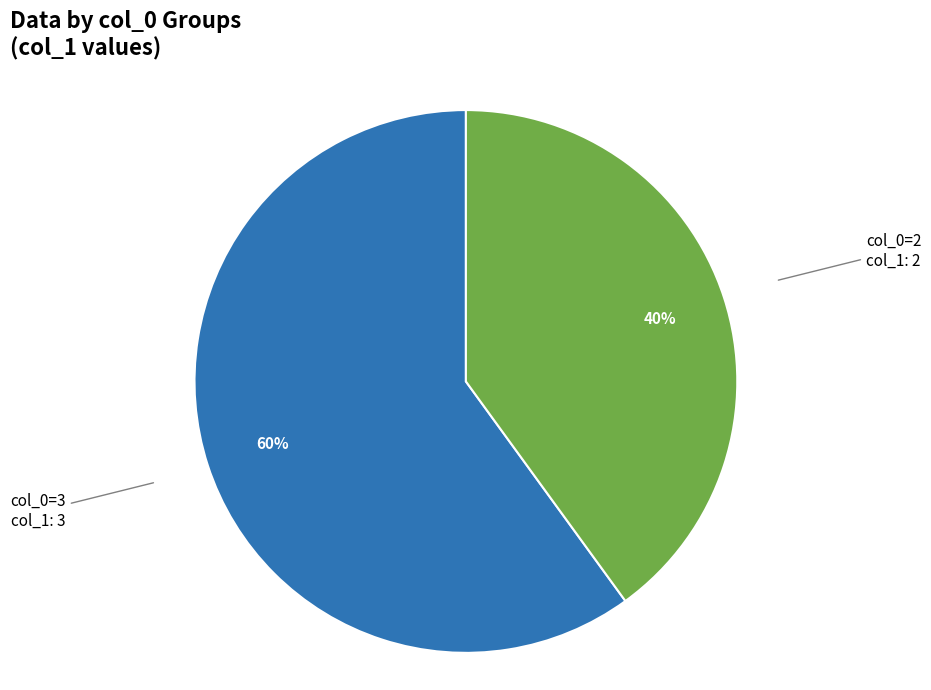

To the nearest percent, what is the difference between the largest and smallest slice percentages?

20%